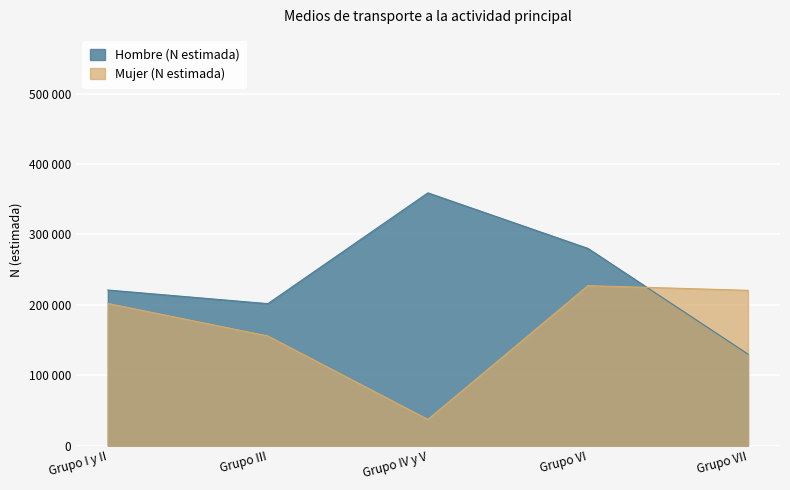

Where do Hombre (N estimada) and Mujer (N estimada) first cross each other?

Grupo VI and Grupo VII